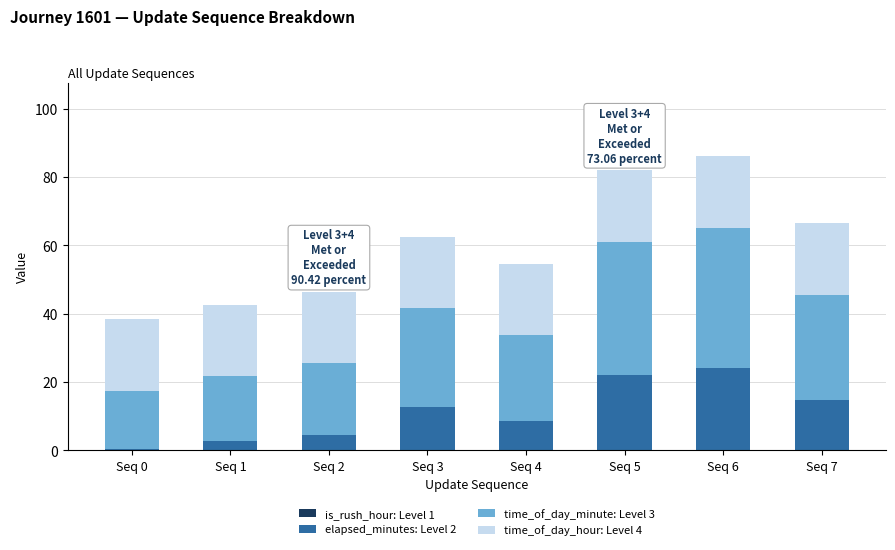

What is the maximum value for elapsed_minutes: Level 2?

24.1